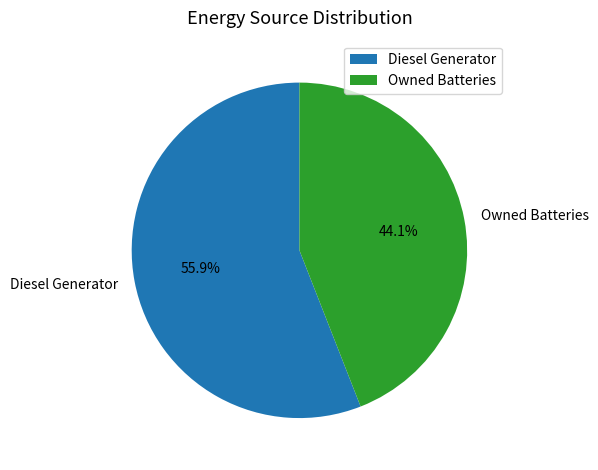

What is the ratio of the value at Owned Batteries to the value at Diesel Generator?

0.8